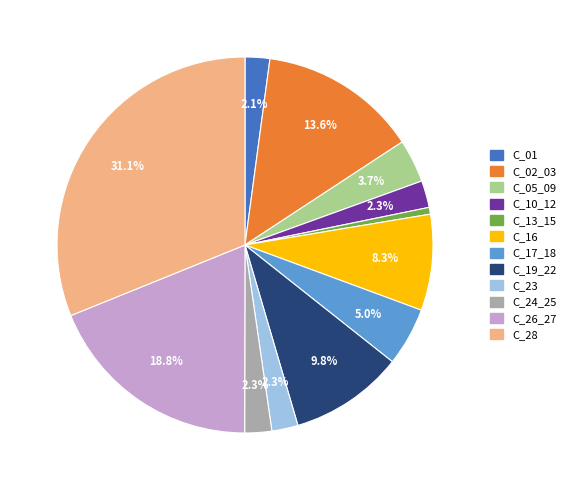

What percentage is the C_05_09 slice, to the nearest percent?

4%